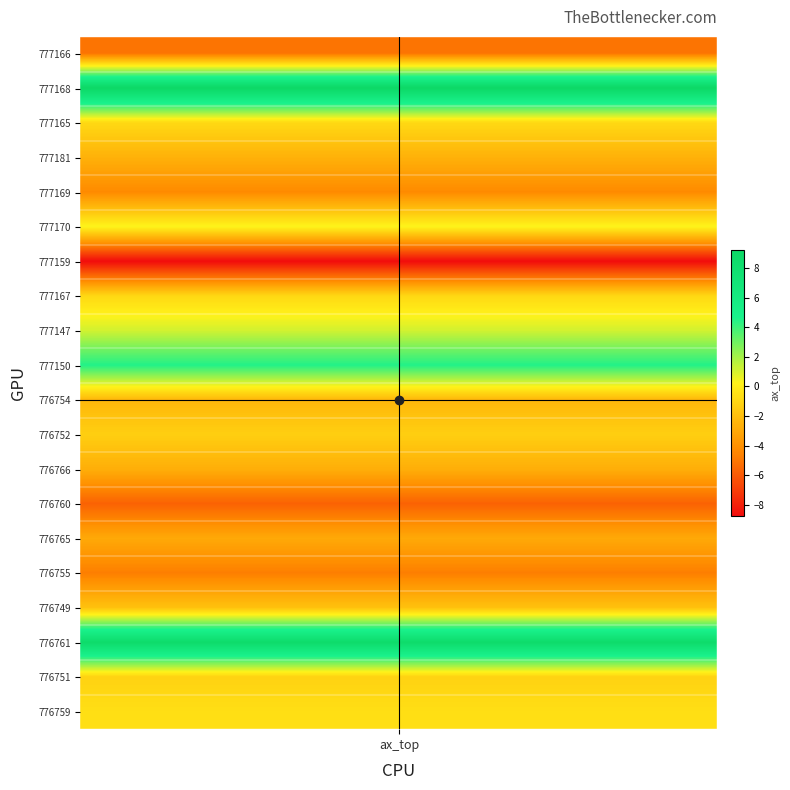

What value does the data have at 776751?

-1.2